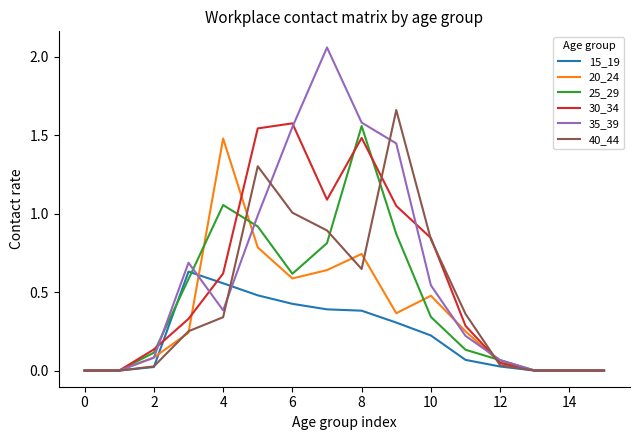

Which series has the largest range (max minus min)?

35_39